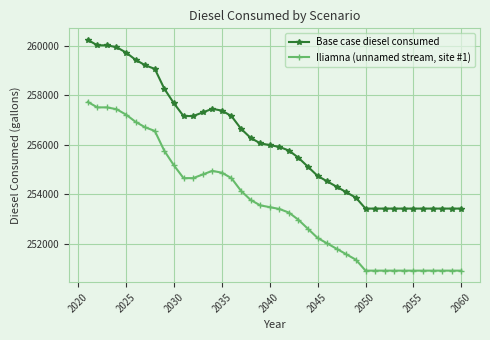

What is the minimum value shown in the chart?

250914.4